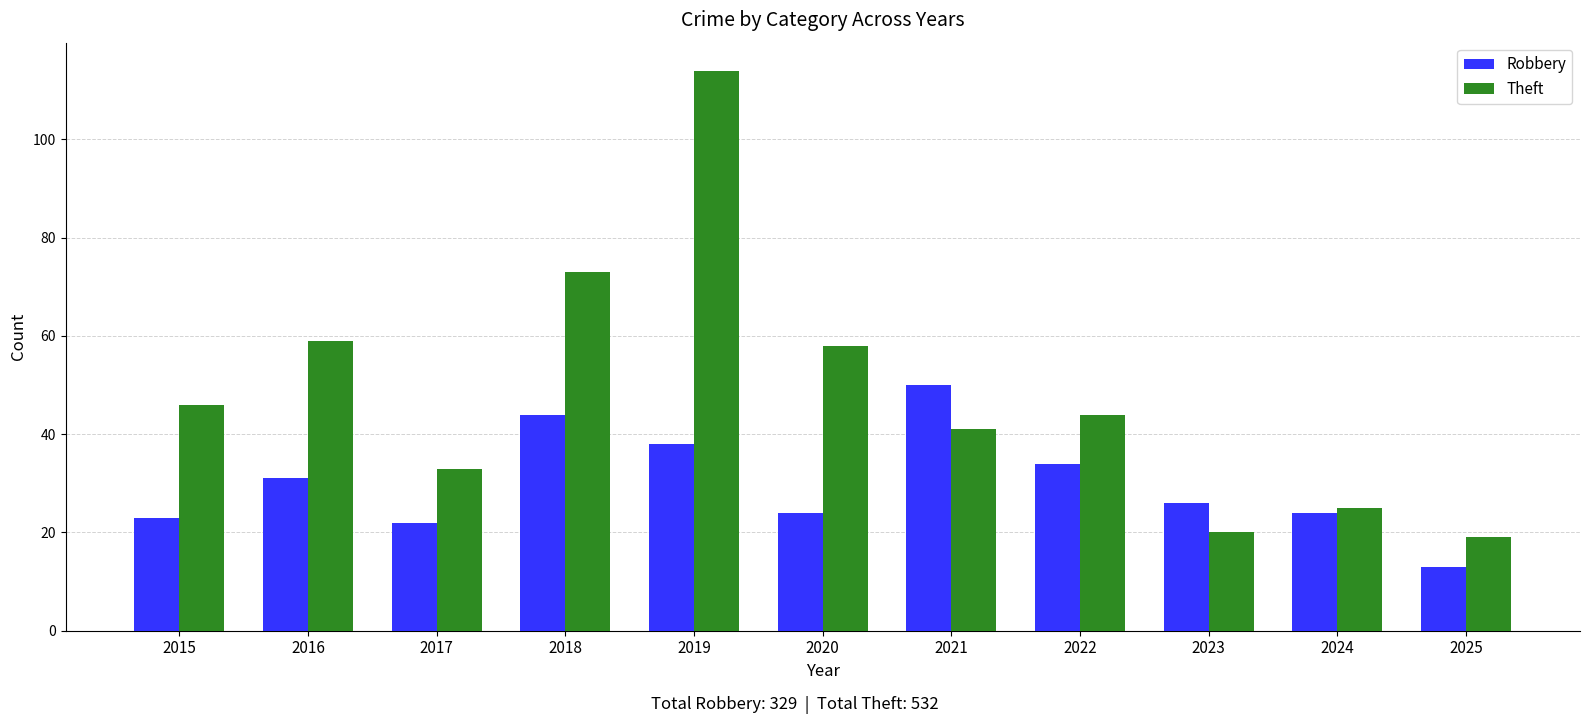

What is the minimum value shown in the chart?

13